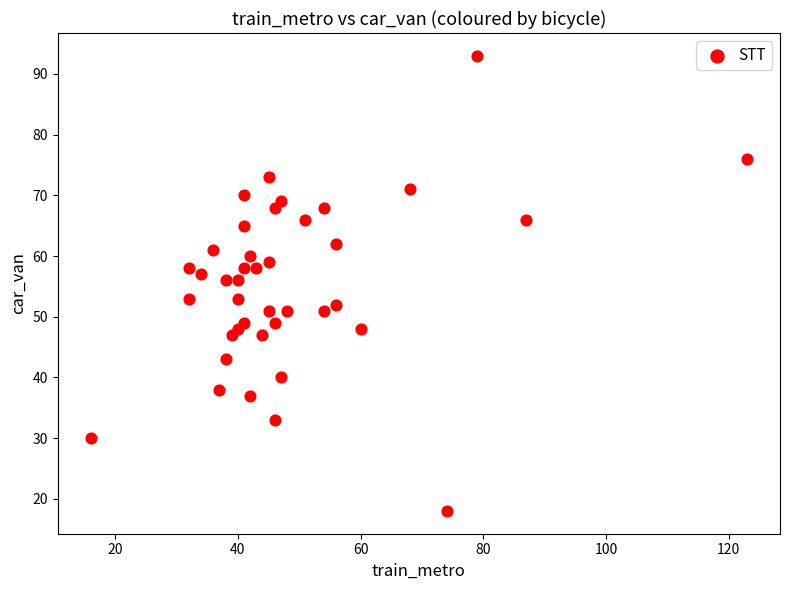

What is the range of Y values (max minus min)?

75